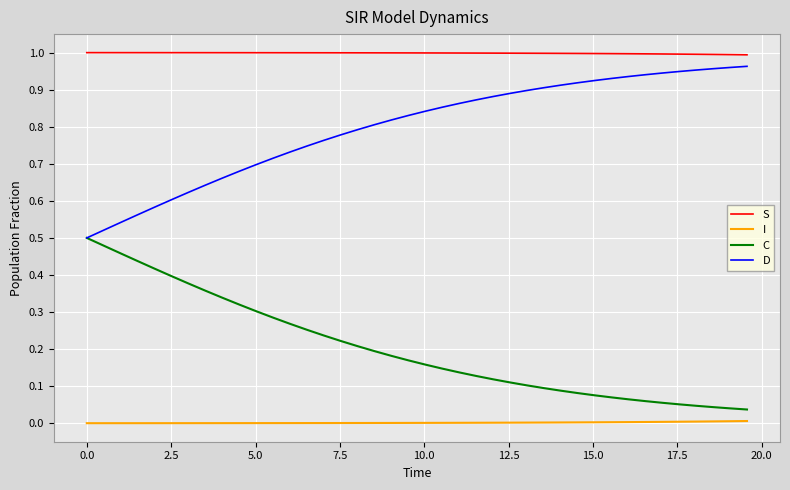

How many lines are shown in the chart?

4